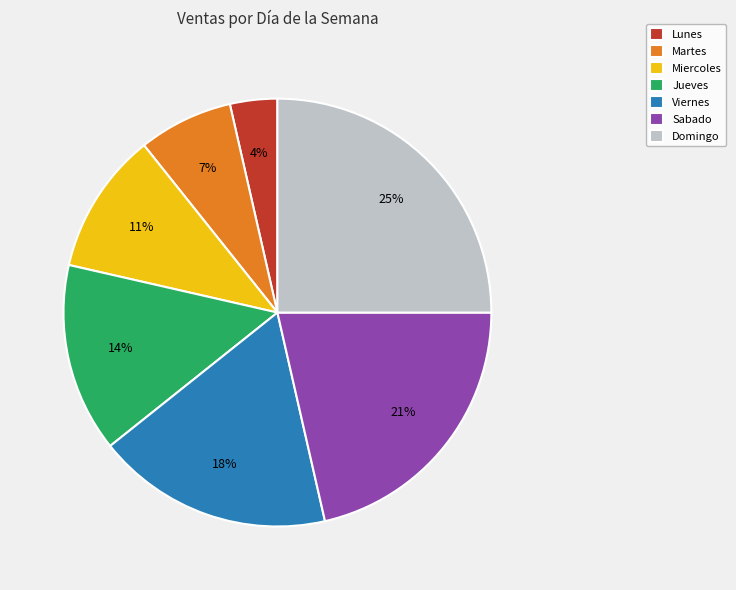

To the nearest percent, what is the combined percentage of Miercoles and Martes?

18%